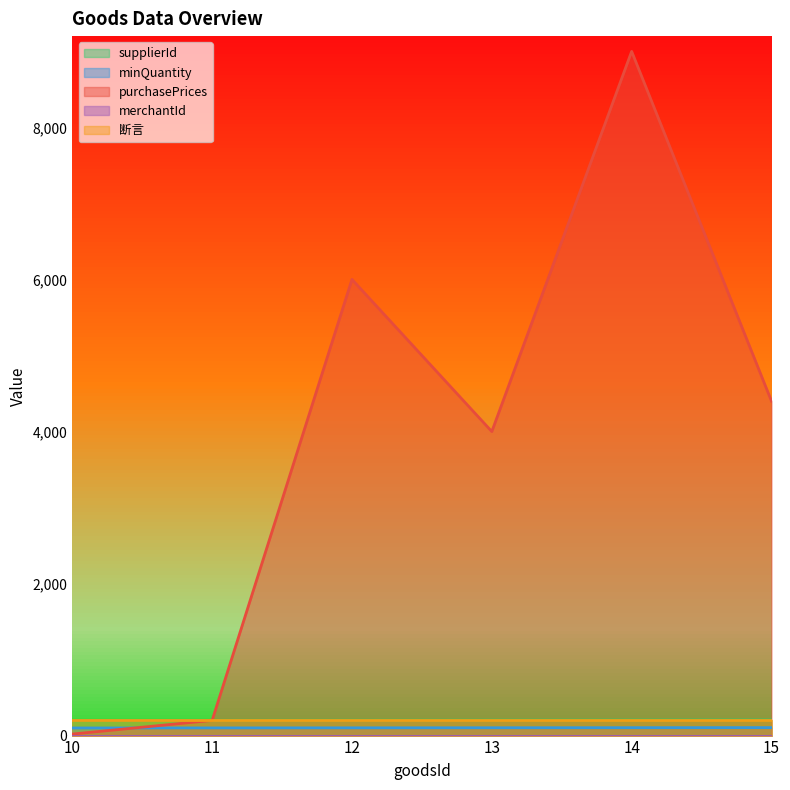

Between 12 and 10, which is larger?

12